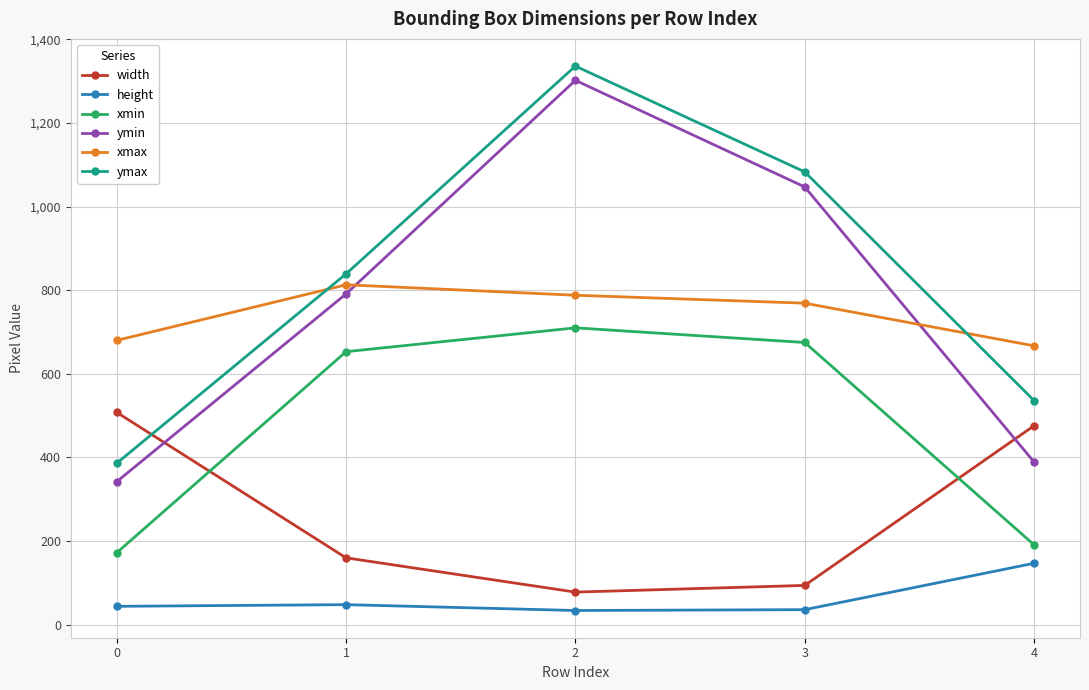

List the labels in order of ymax value, smallest first.

0, 4, 1, 3, 2